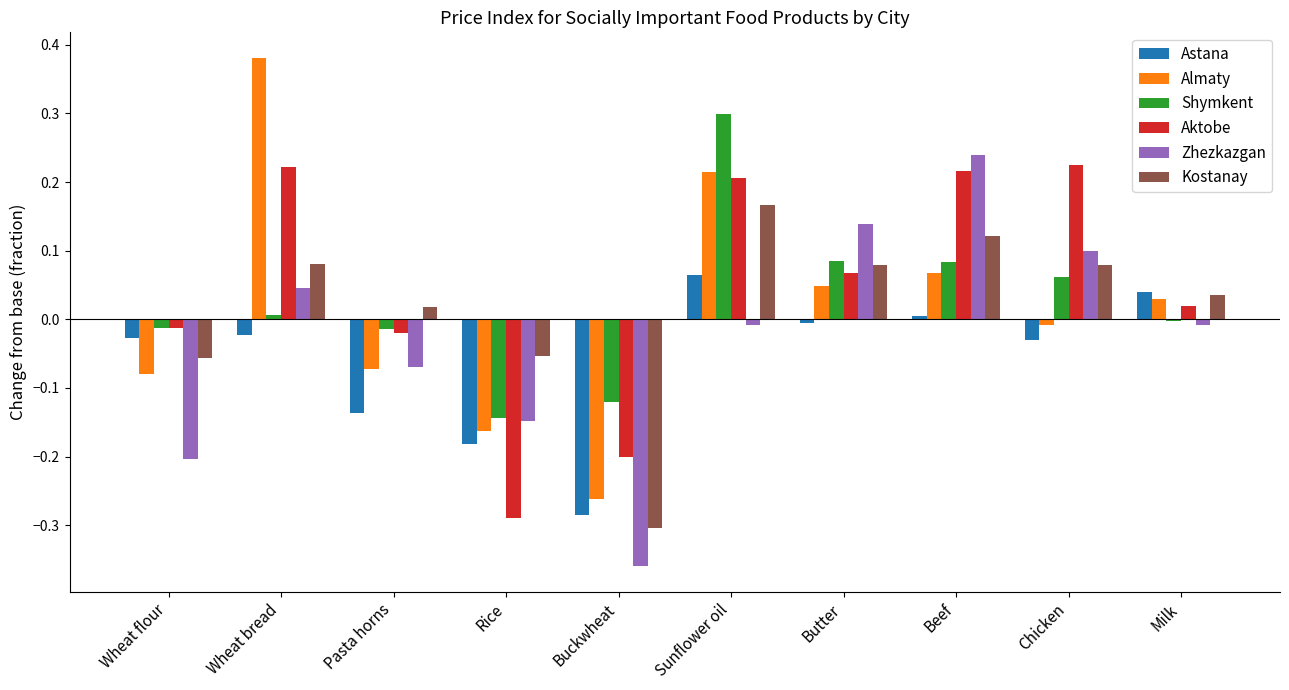

Are the bars grouped side by side (vs. stacked)?

Yes